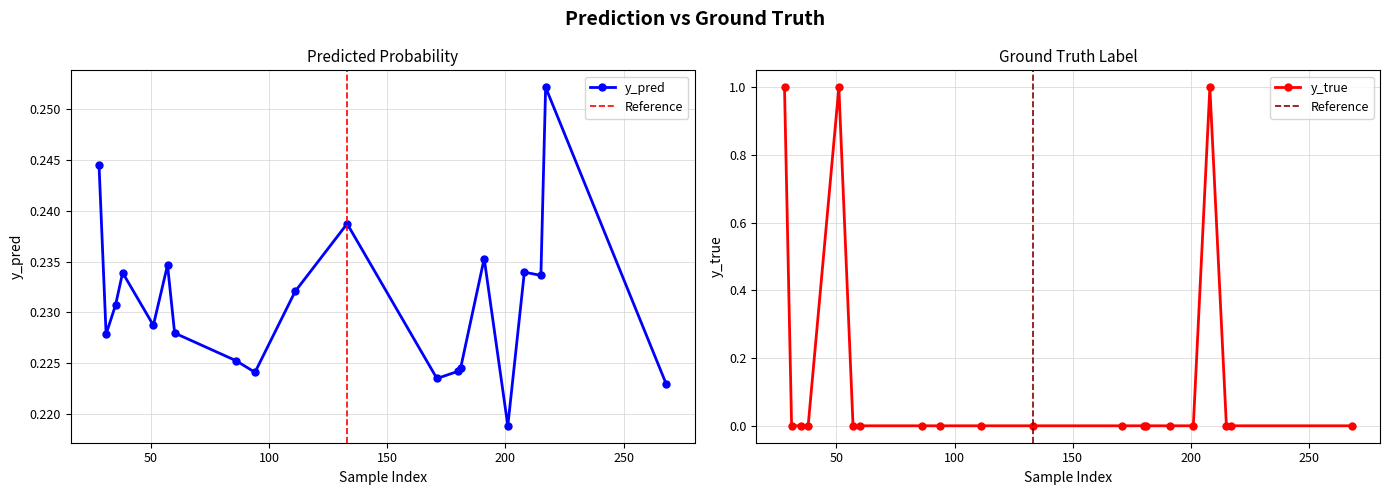

Which category has the lowest value in the y_pred series?

201